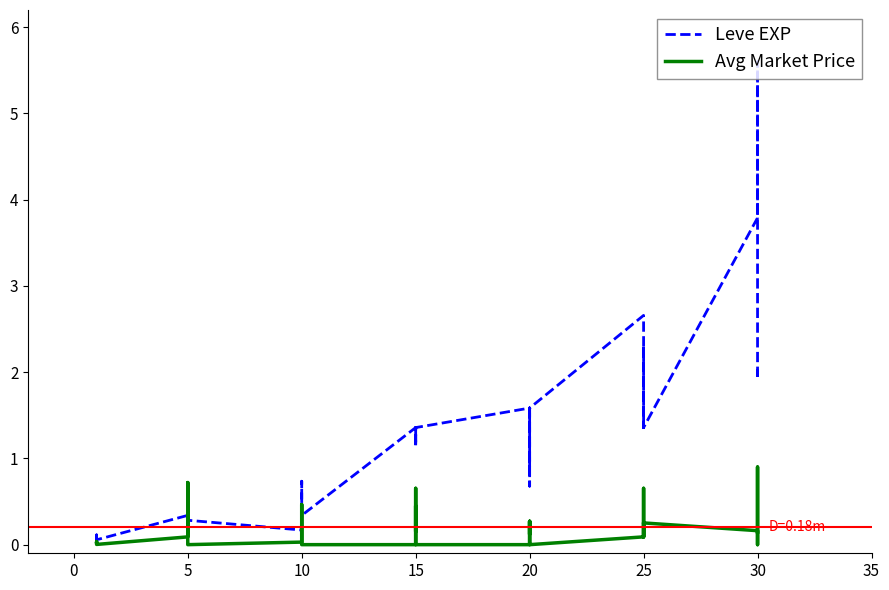

List the series in order of their peak value, lowest first.

Avg Market Price, Leve EXP